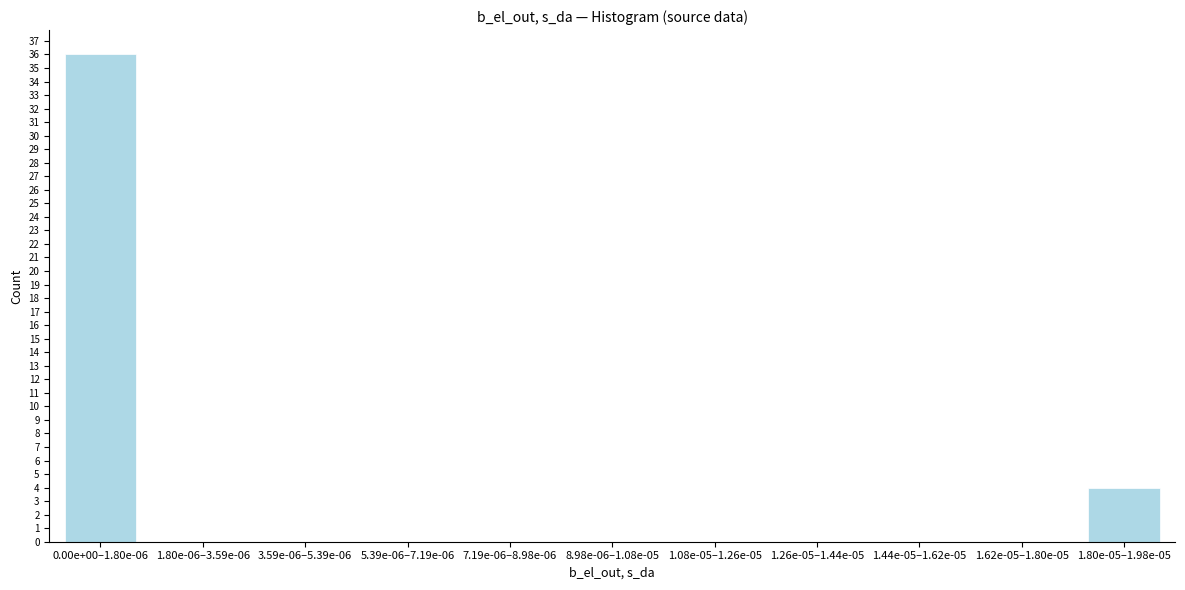

Reading right to left, extract all data points from this chart.

1.80e-05–1.98e-05=4	1.62e-05–1.80e-05=0	1.44e-05–1.62e-05=0	1.26e-05–1.44e-05=0	1.08e-05–1.26e-05=0	8.98e-06–1.08e-05=0	7.19e-06–8.98e-06=0	5.39e-06–7.19e-06=0	3.59e-06–5.39e-06=0	1.80e-06–3.59e-06=0	0.00e+00–1.80e-06=36